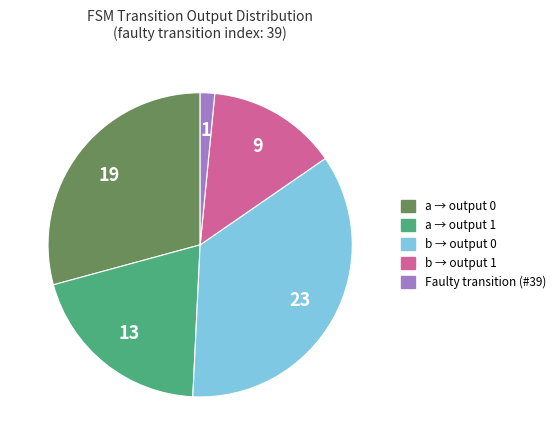

Is there any slice that represents more than half of the pie?

No